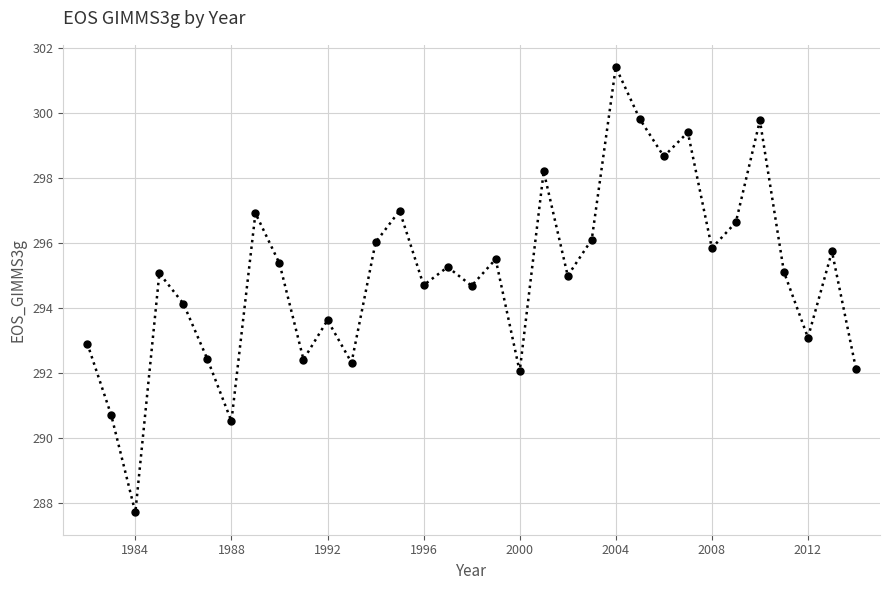

Is this an area chart (filled region under the line)?

No